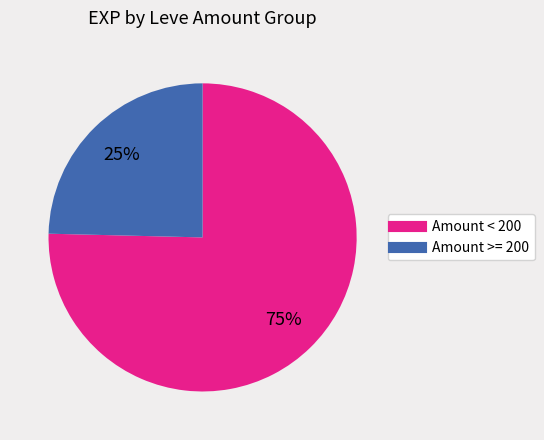

To the nearest percent, what is the average slice percentage?

50%